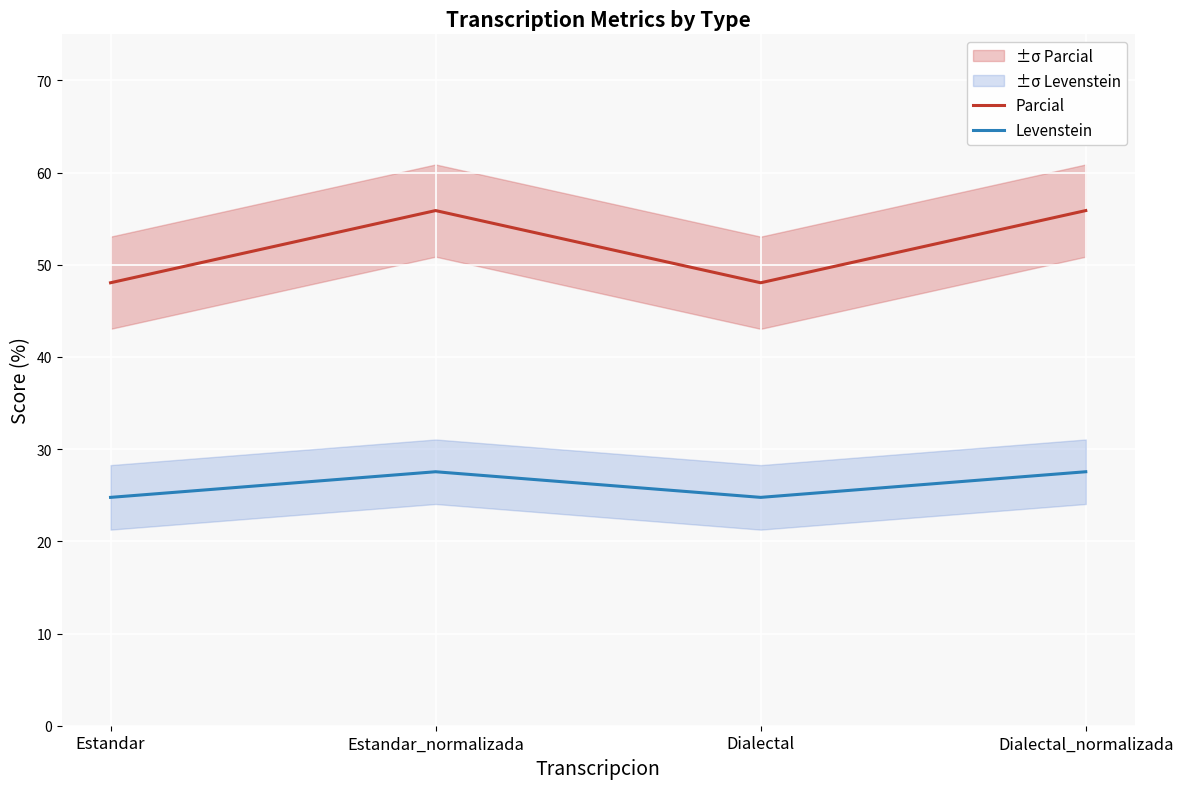

True or false: Levenstein and Parcial cross at least once.

False